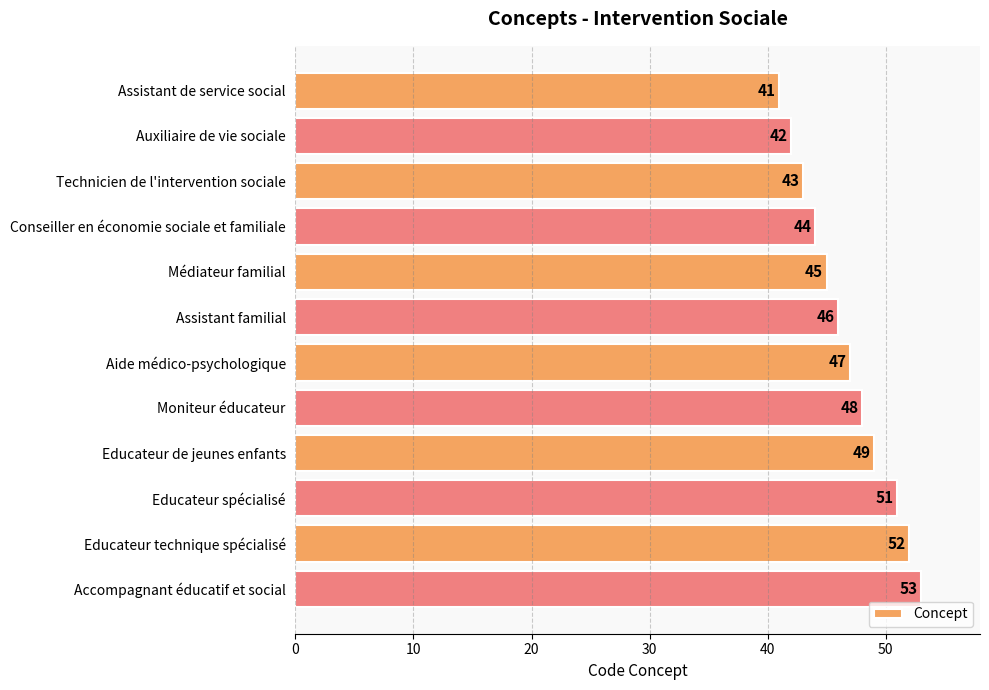

True or false: the data shows 46 at Assistant familial.

True